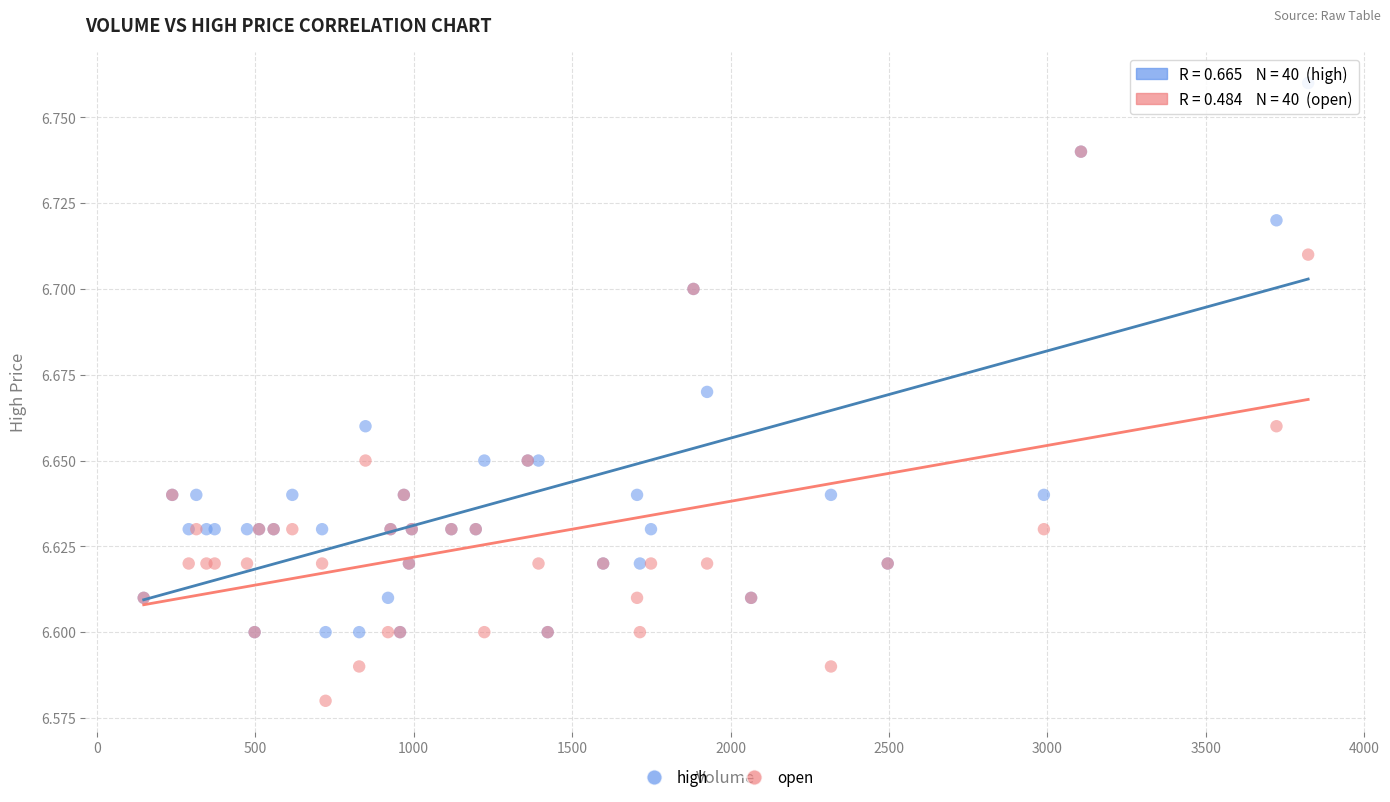

What are all the series names shown in the legend?

high, open